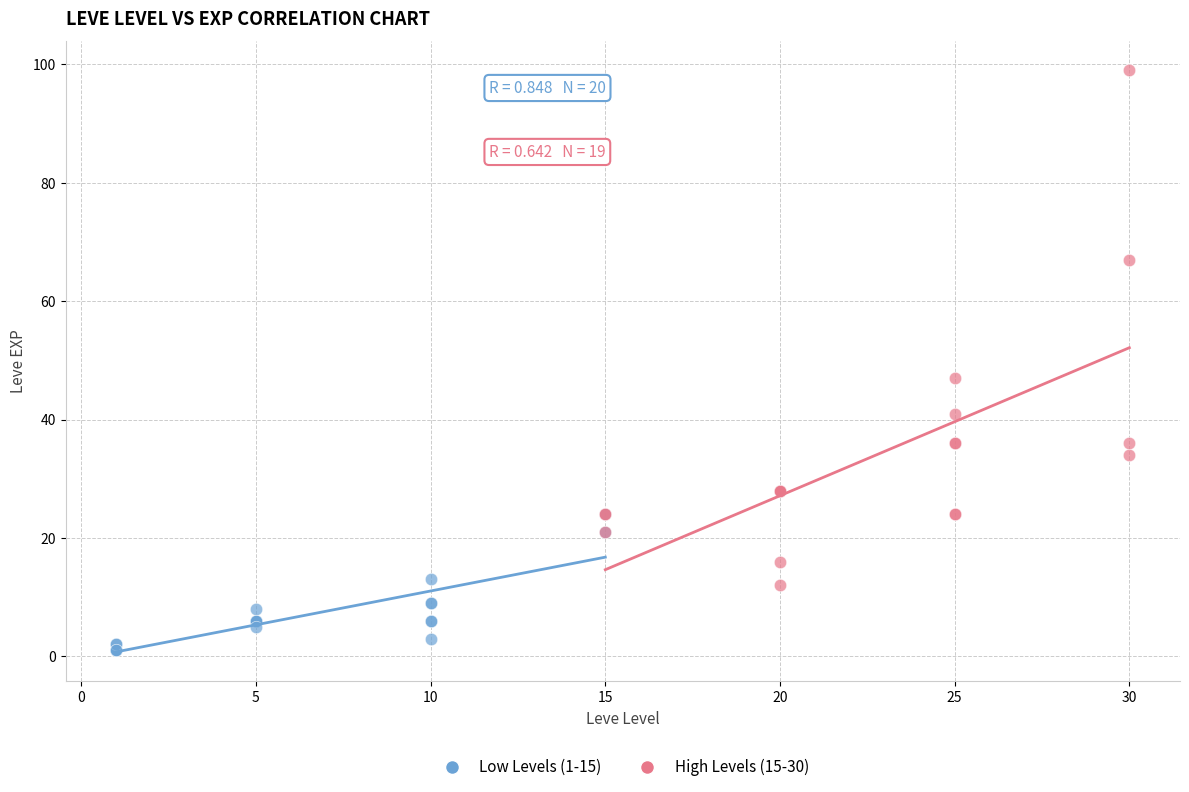

Which series reaches the maximum Y coordinate?

High Levels (15-30)